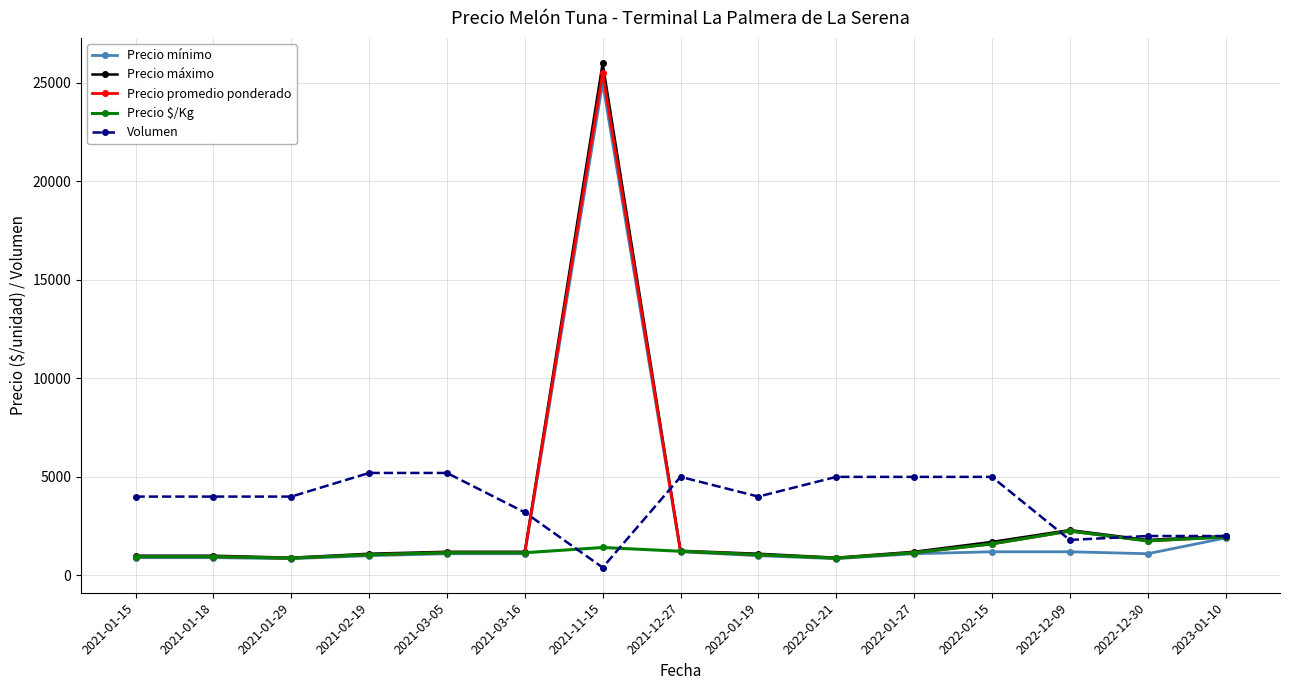

What position from the right is 2021-01-18?

14